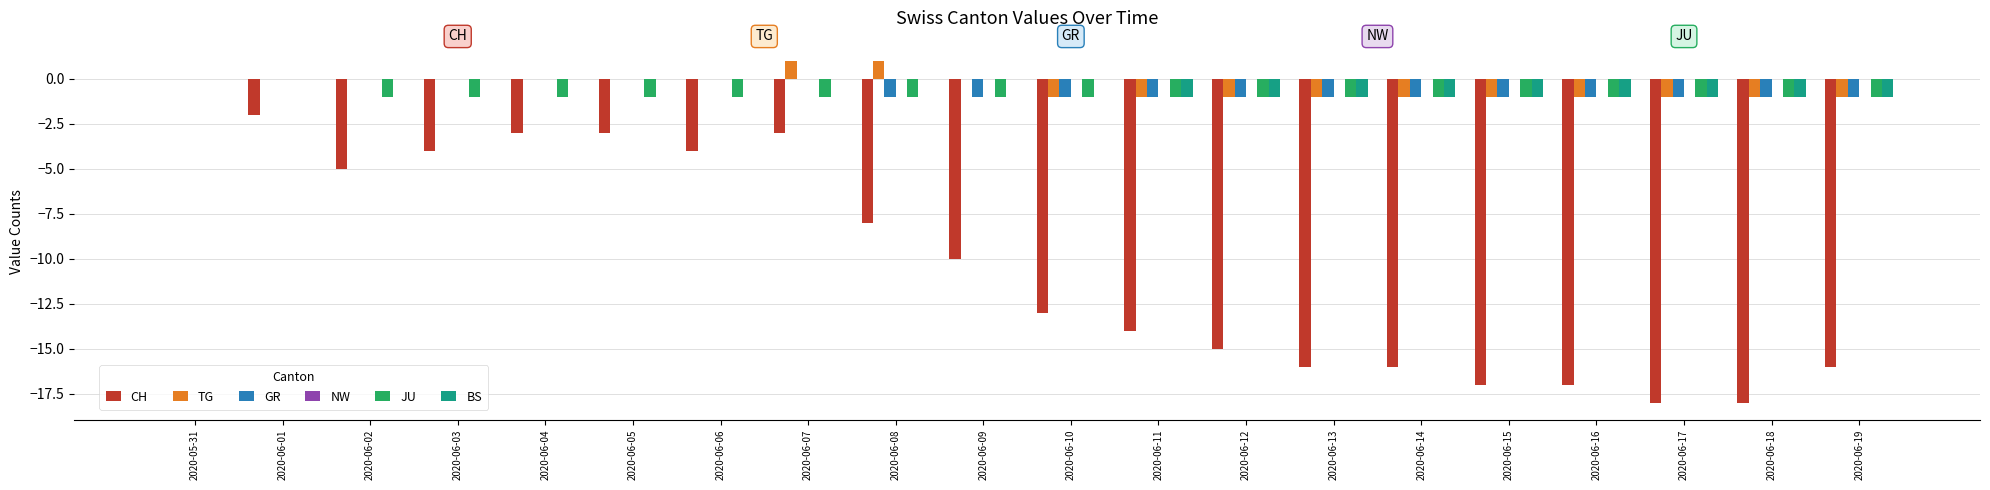

What value does the GR series have at 2020-06-16?

-1